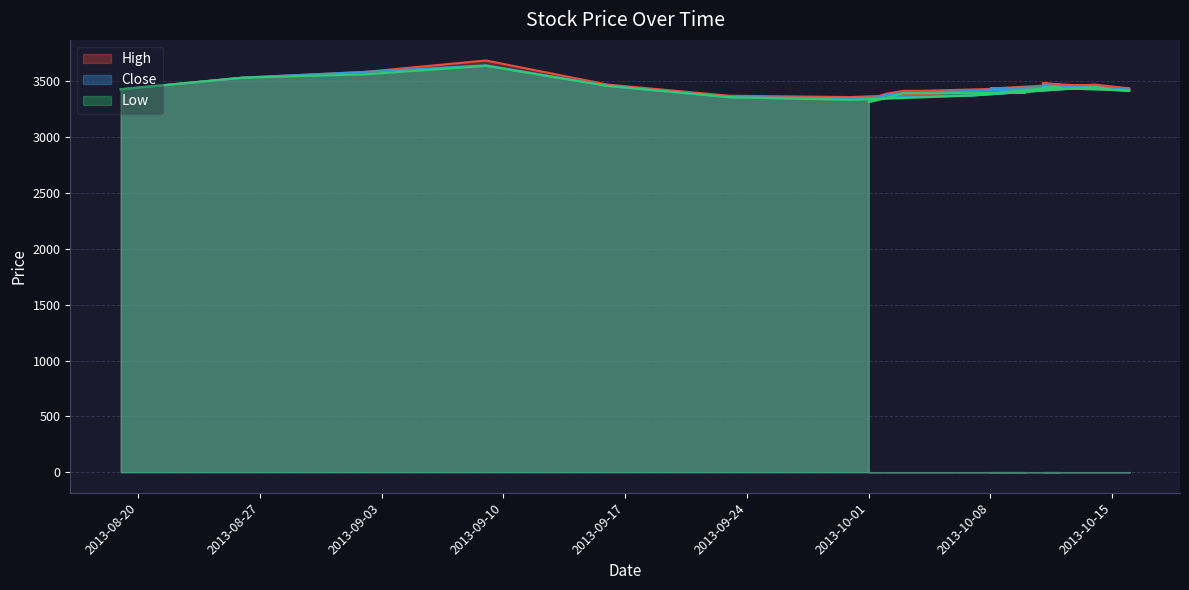

Does the chart have visible grid lines?

Yes